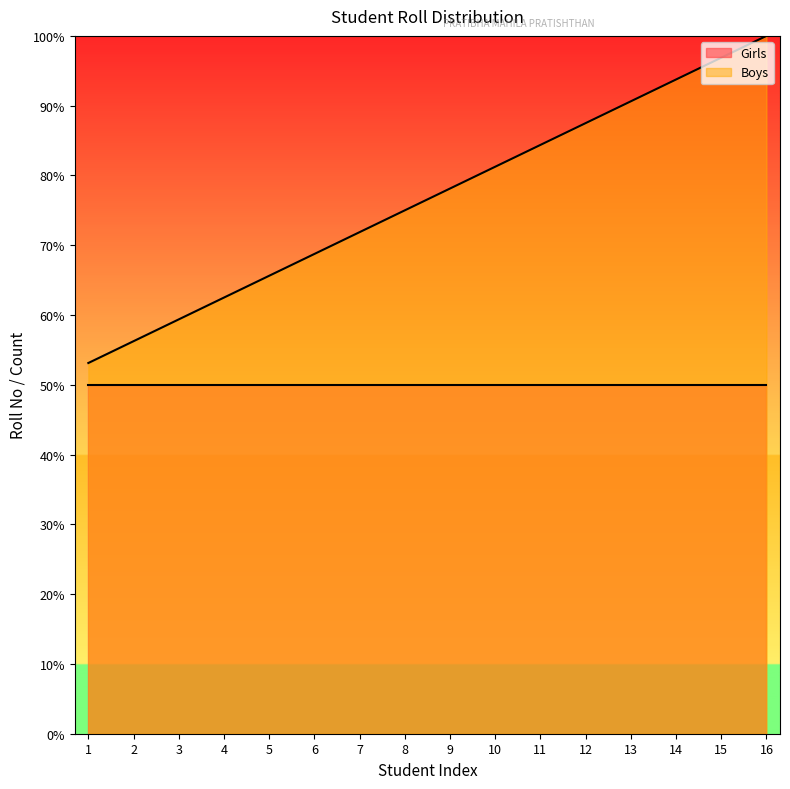

Rank the categories by value from lowest to highest.

1, 2, 3, 4, 5, 6, 7, 8, 9, 10, 11, 12, 13, 14, 15, 16